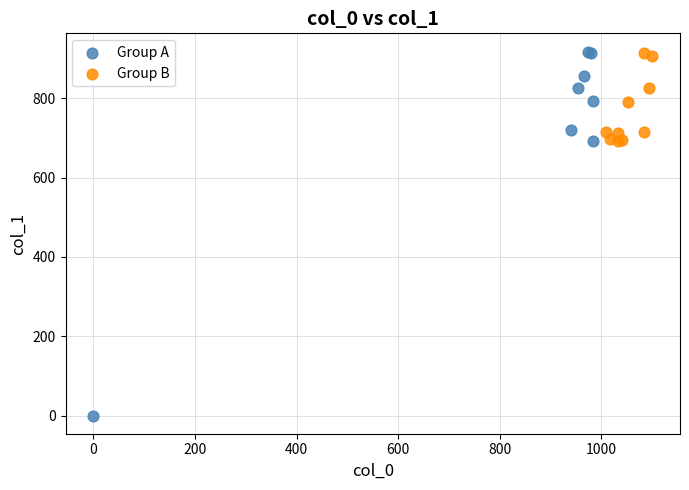

Which series reaches the minimum Y coordinate?

Group A